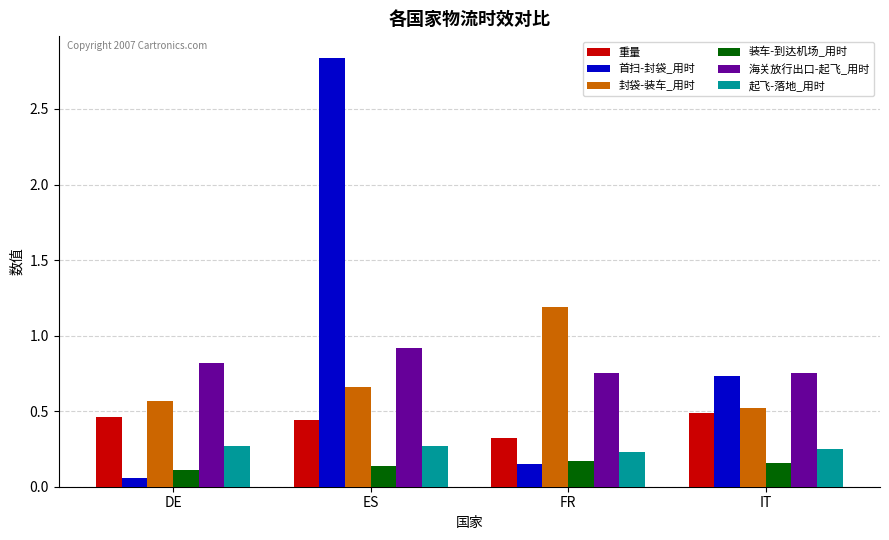

At which category does the chart reach its minimum across all series?

DE